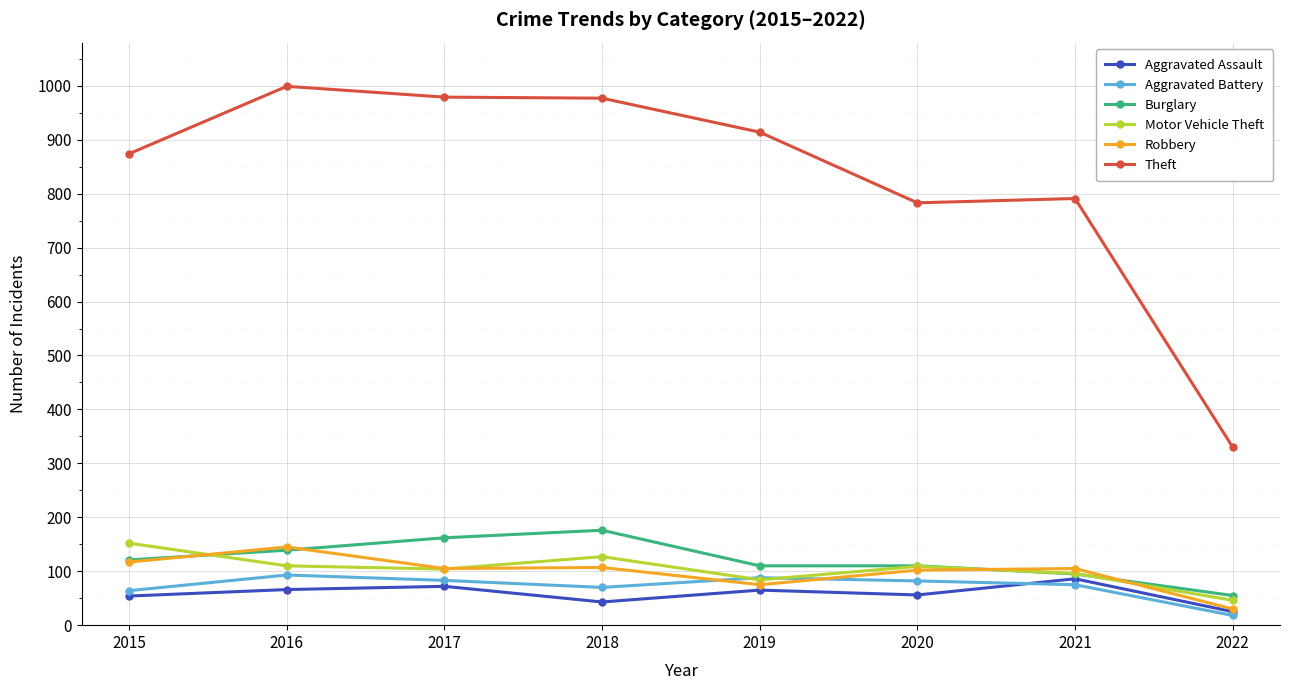

True or false: Motor Vehicle Theft has more than 0 interior local peaks.

True